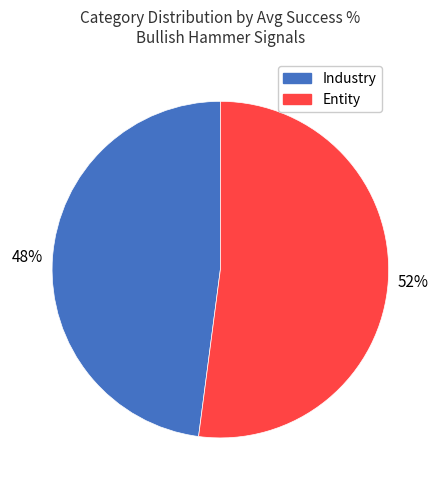

To the nearest percent, what is the average slice percentage?

50%